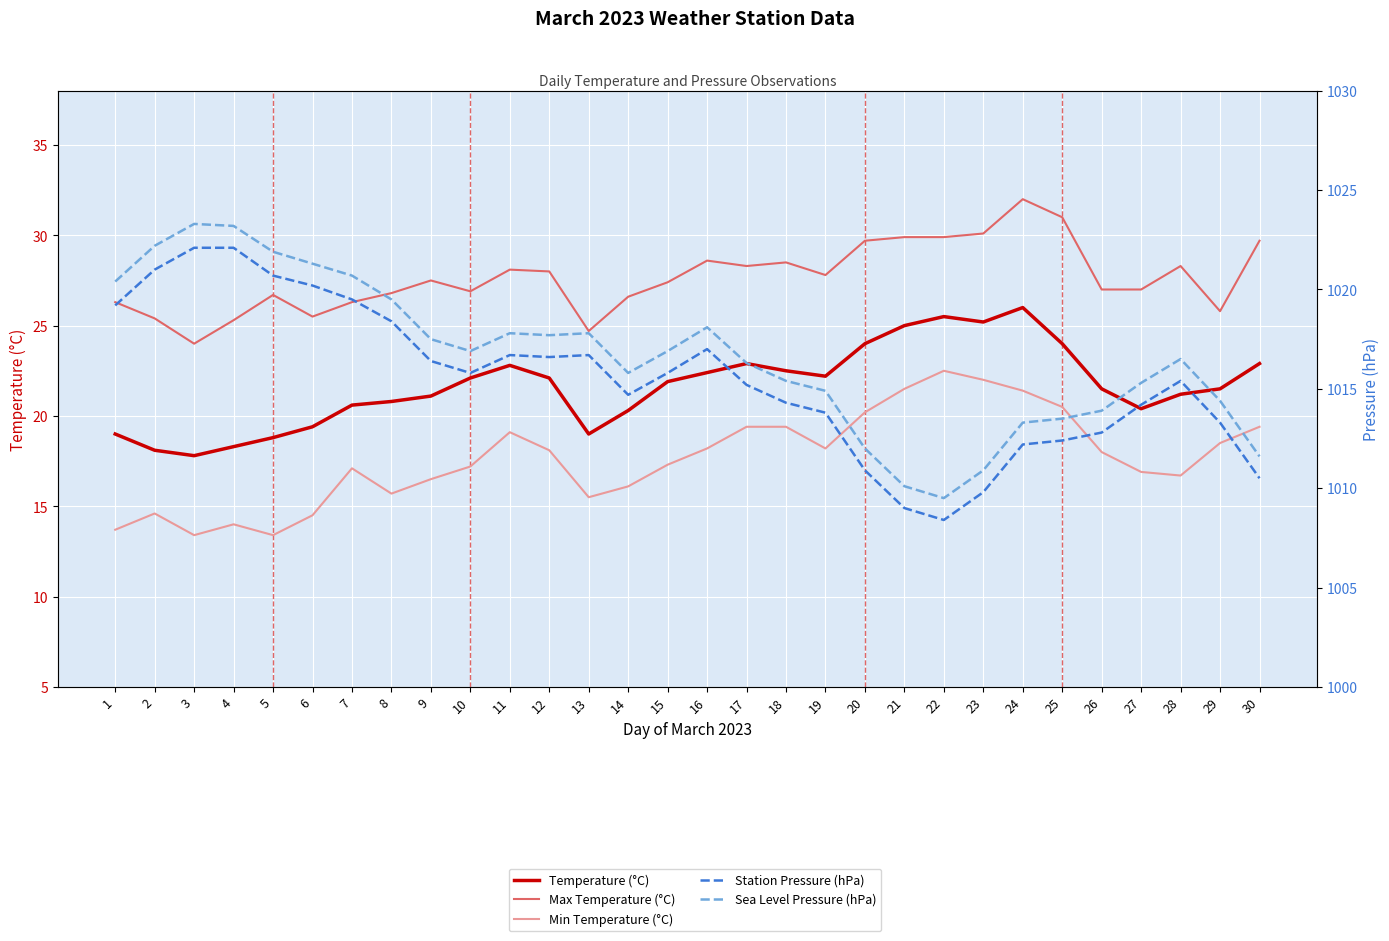

What is the value of the Max Temperature (°C) point at the 28th from the left?

28.3